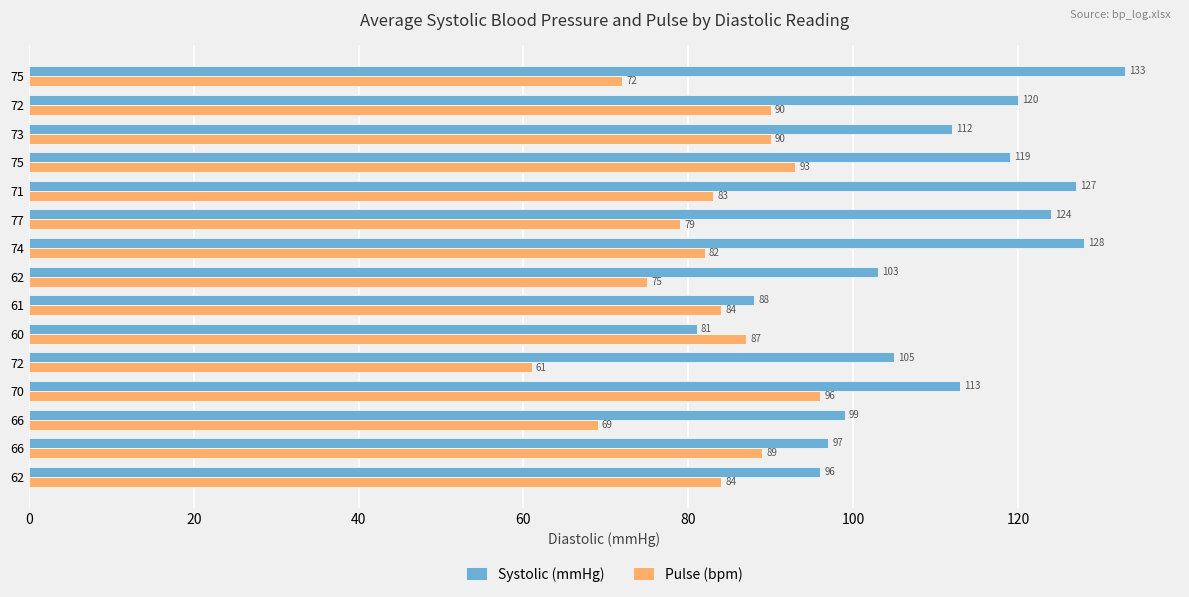

How many series are shown in this chart?

2